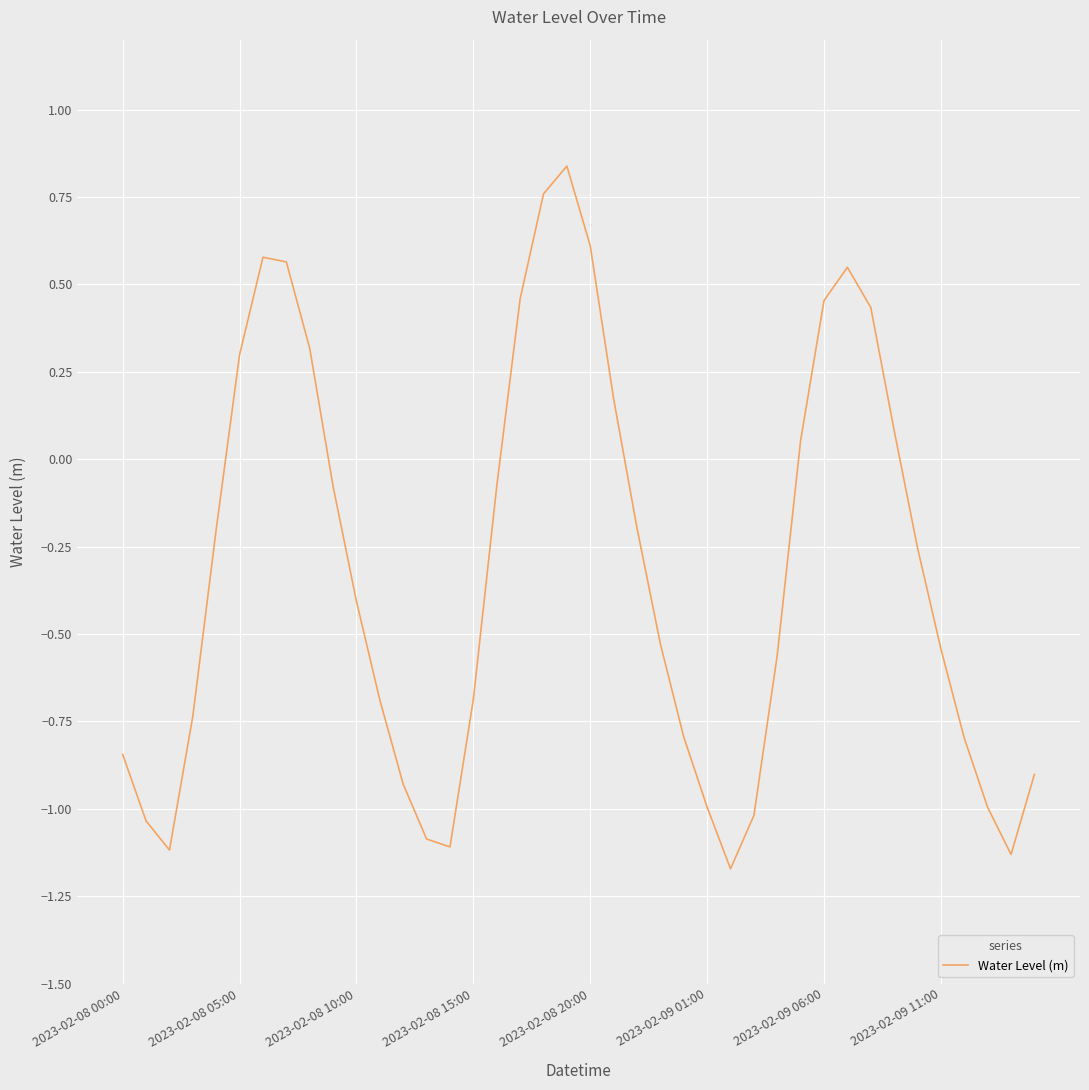

What is the difference between the maximum and minimum values?

2.0